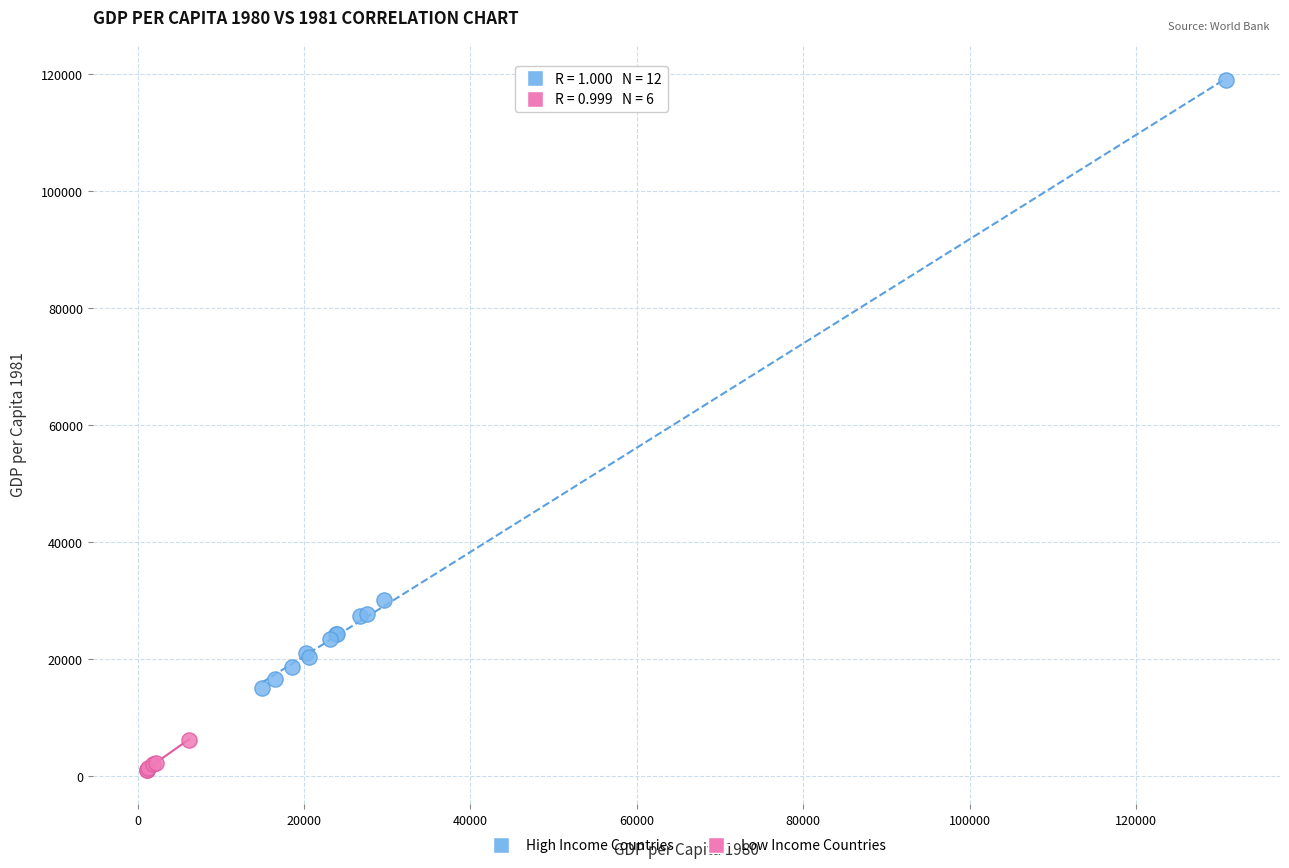

Which series reaches the maximum Y coordinate?

High Income Countries